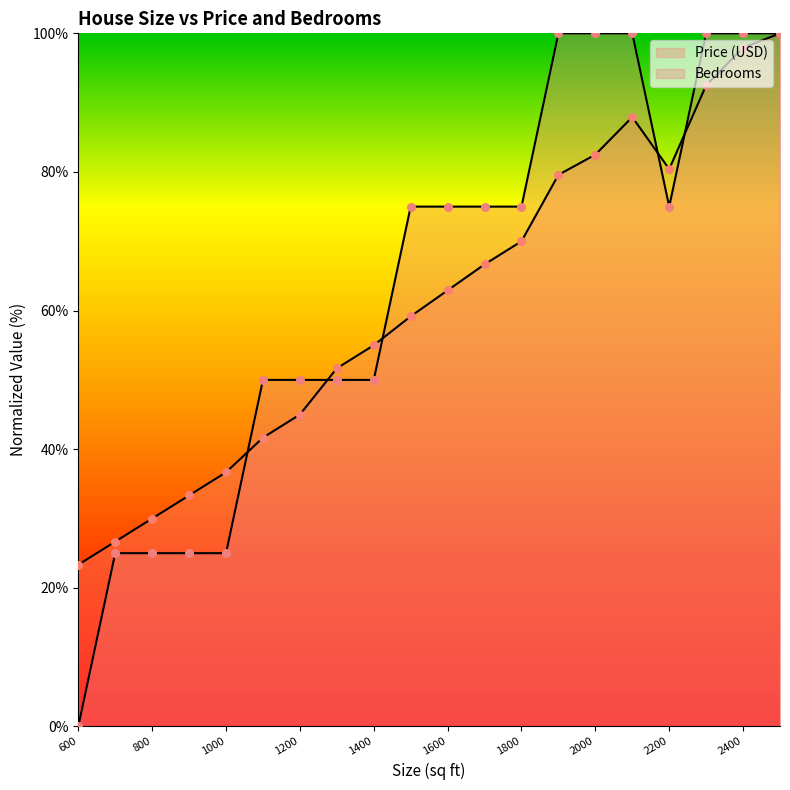

Which series has the widest spread of Y values?

Bedrooms